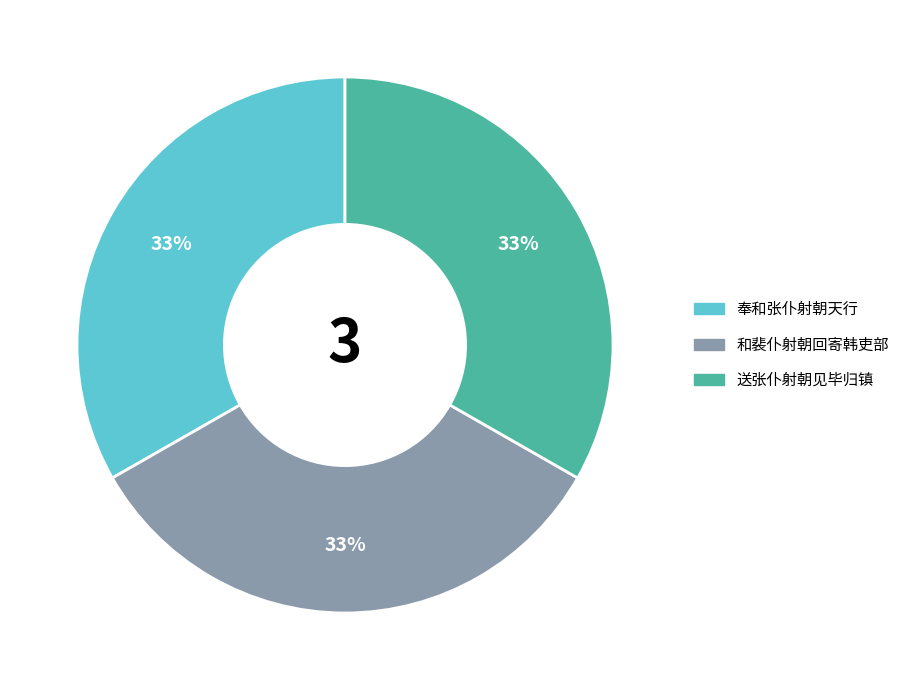

Is there any slice that represents more than half of the pie?

No